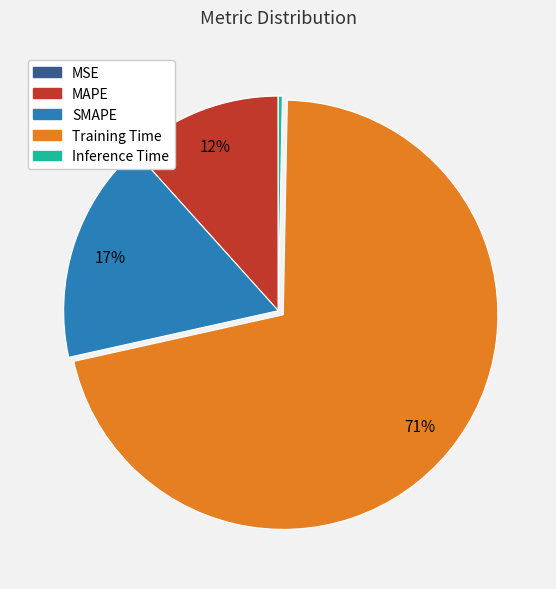

Which category has the biggest portion of the pie?

Training Time